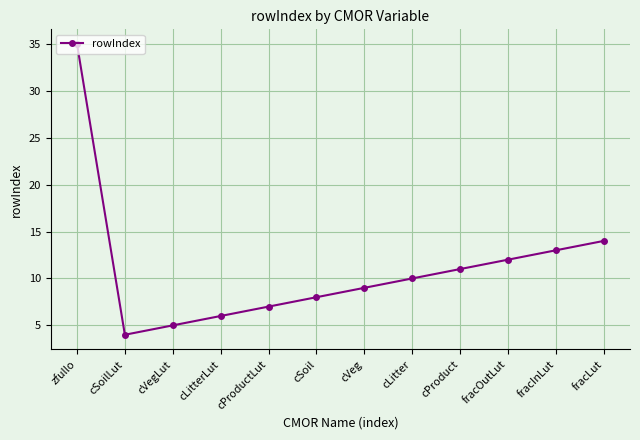

At which category does the data reach its first local valley?

cSoilLut